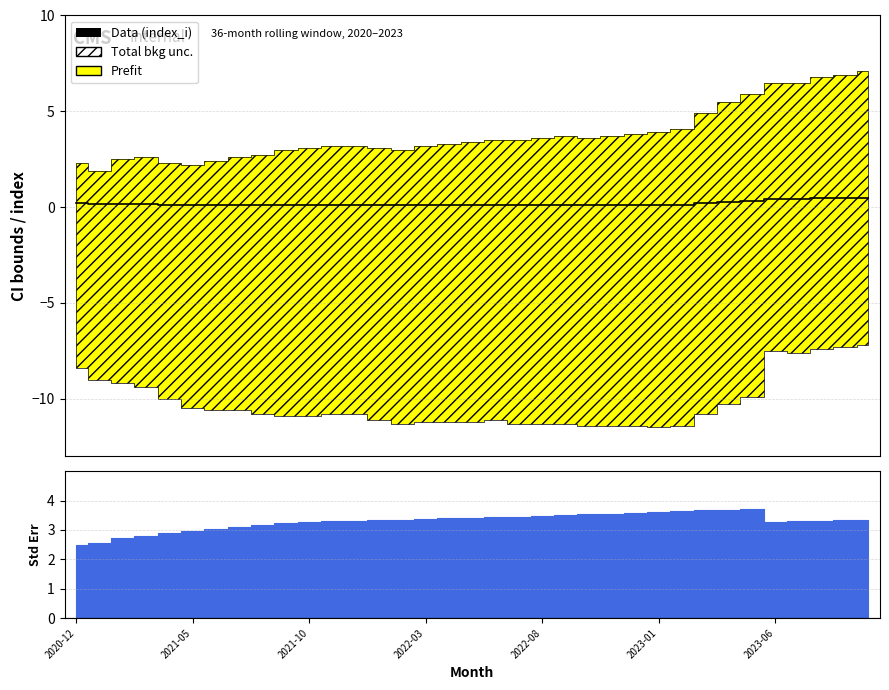

Count the values in the range 0 to 1.

35